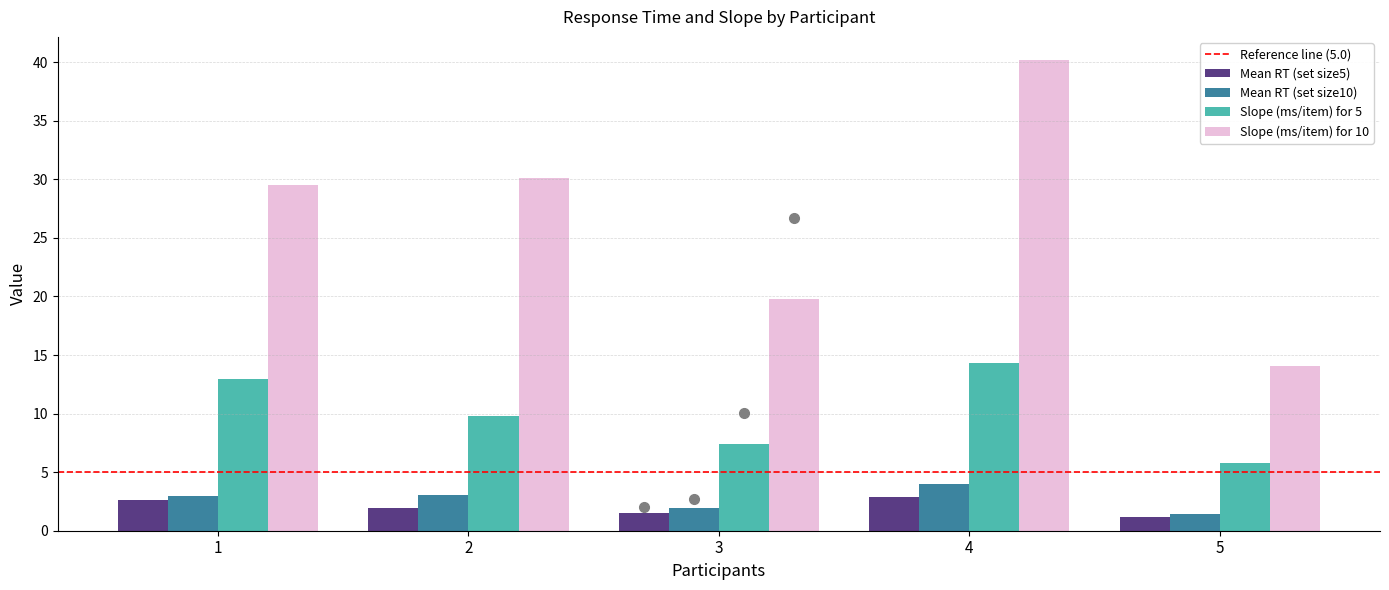

At which category is the sum across all series the highest?

4